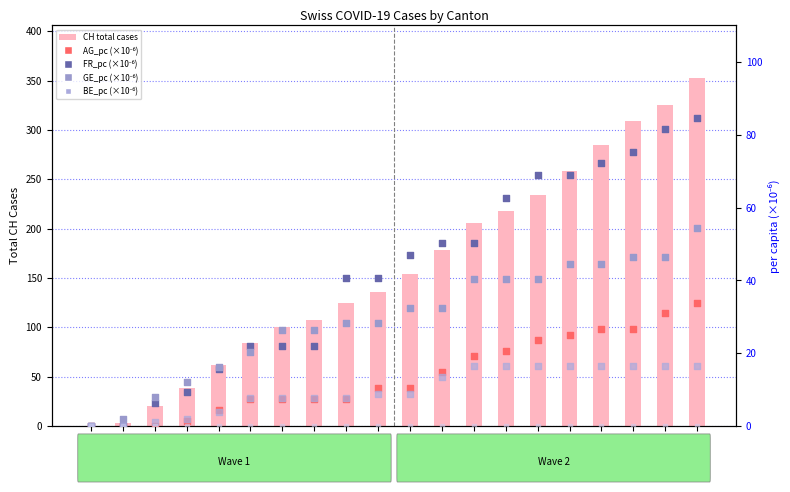

Which series has the widest spread of Y values?

CH (total cases)